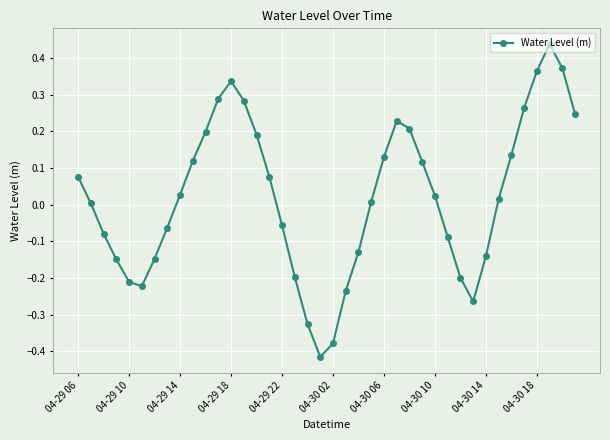

How many interior local valleys (lower than both neighbors) does the data have?

3